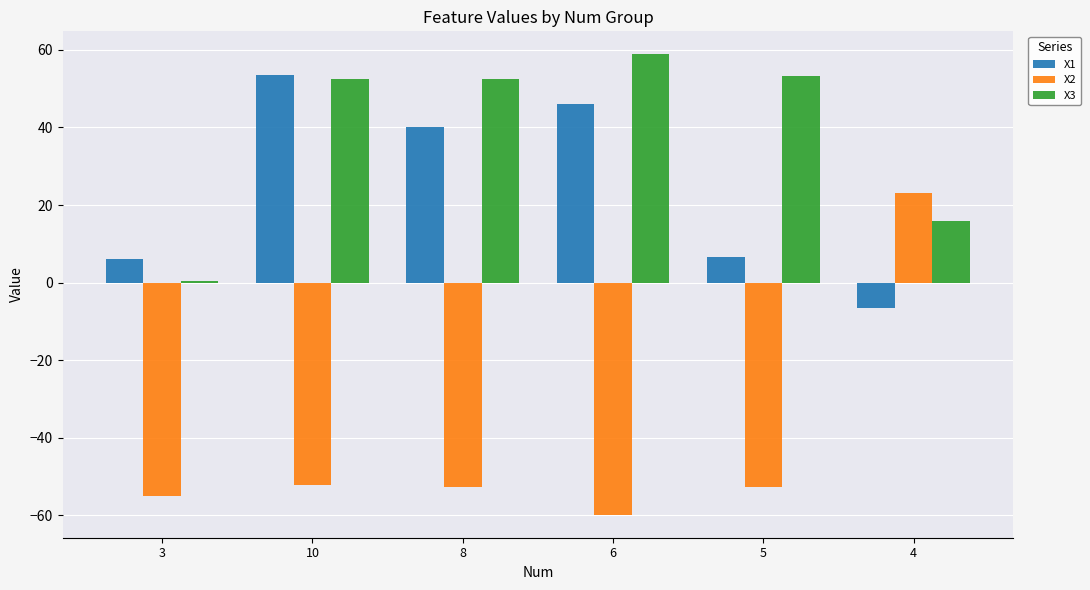

Rank the series at 8 from lowest to highest value.

X2, X1, X3